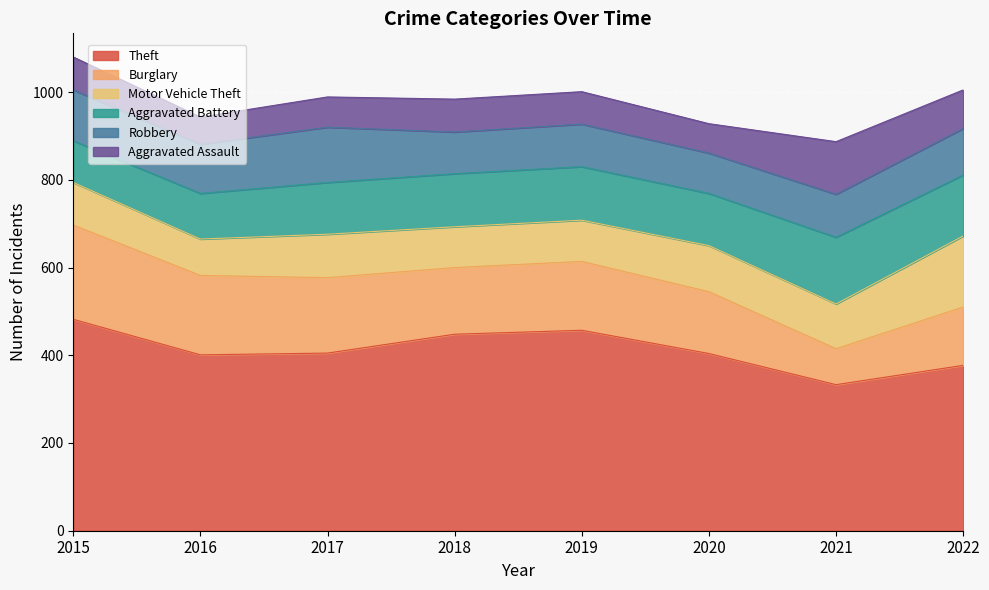

What is the value of the Motor Vehicle Theft point at the 2nd from the left?

83